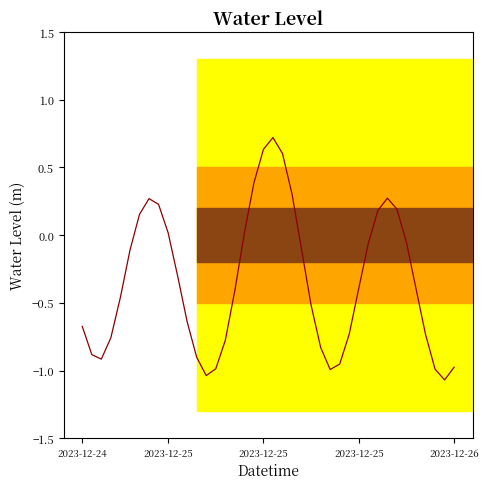

What is the difference between the second highest and minimum values?

1.7